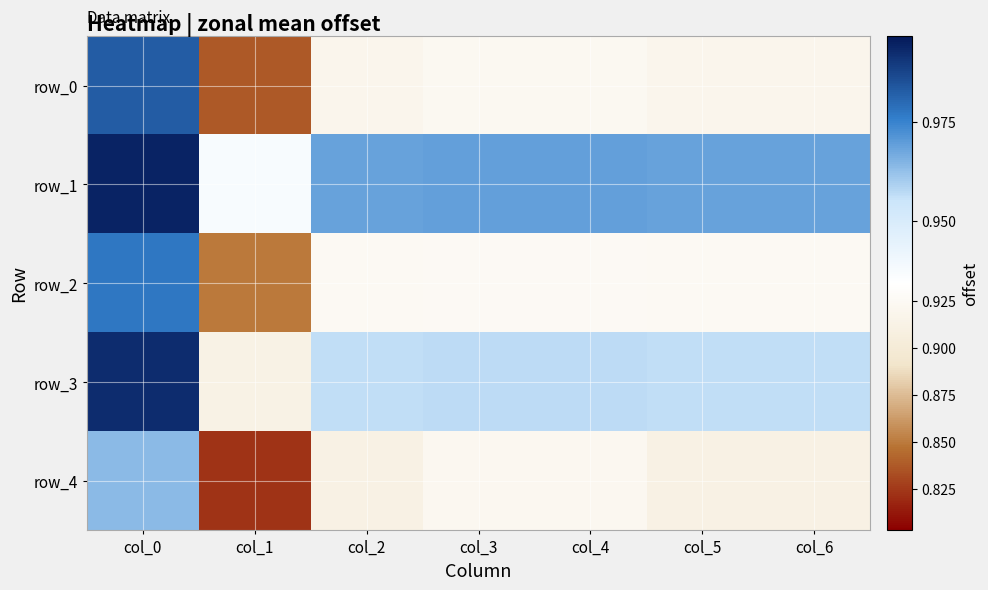

How many row_0 values are between 0 and 1?

7